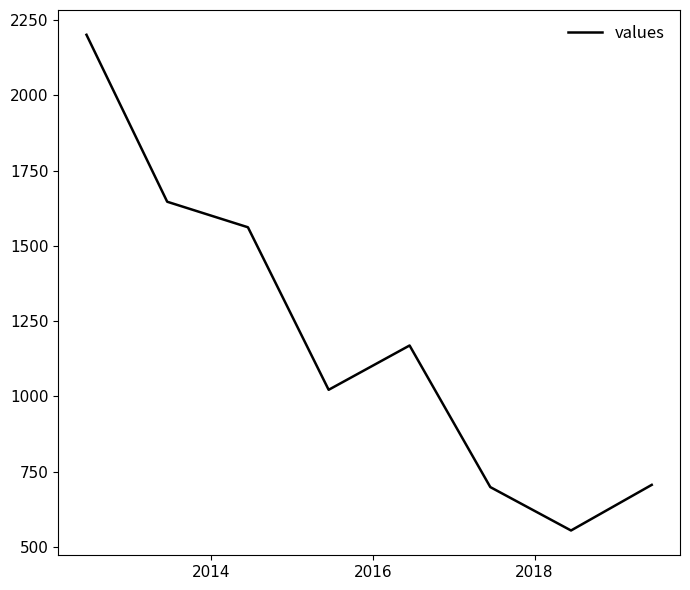

How many lines are shown in the chart?

1